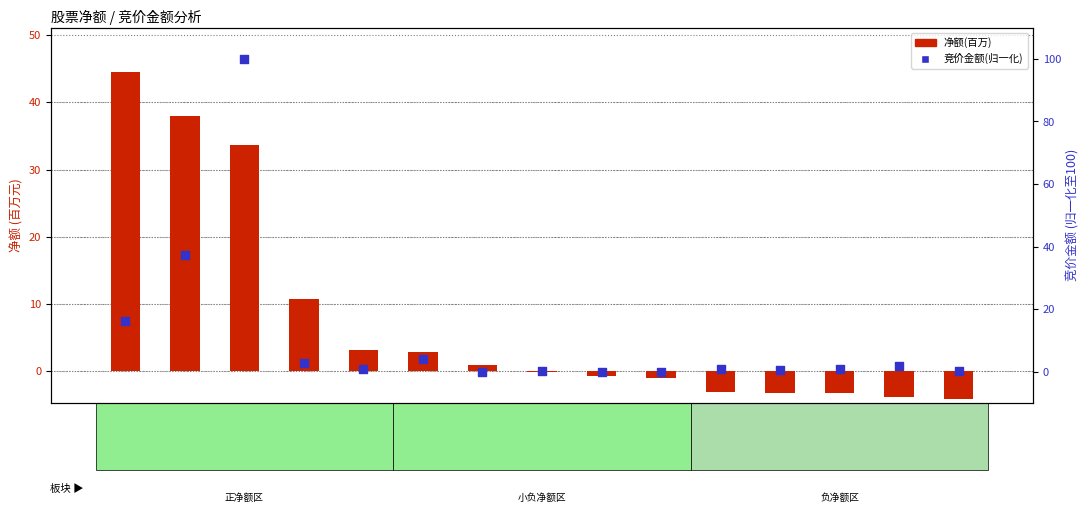

Which series reaches the minimum Y coordinate?

净额(百万)